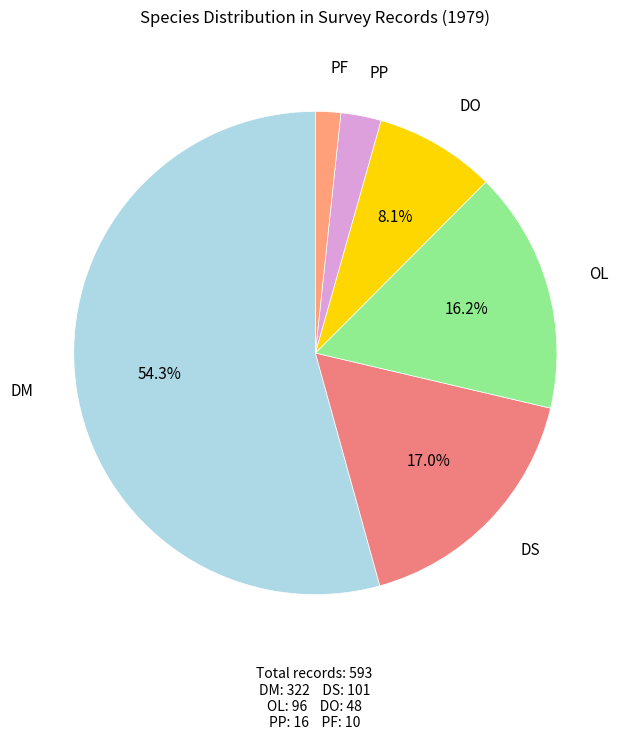

Rank the categories by value from highest to lowest.

DM, DS, OL, DO, PP, PF